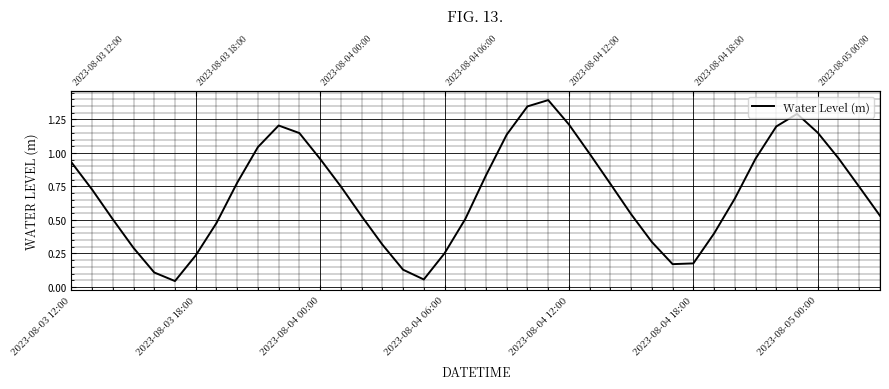

What is the greatest value displayed?

1.4